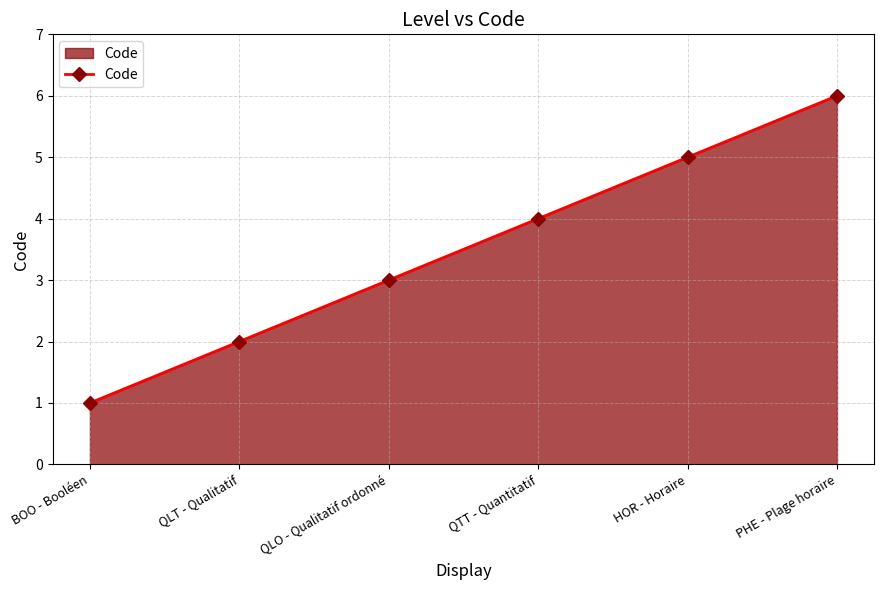

Does the chart display data point markers on the line(s)?

Yes